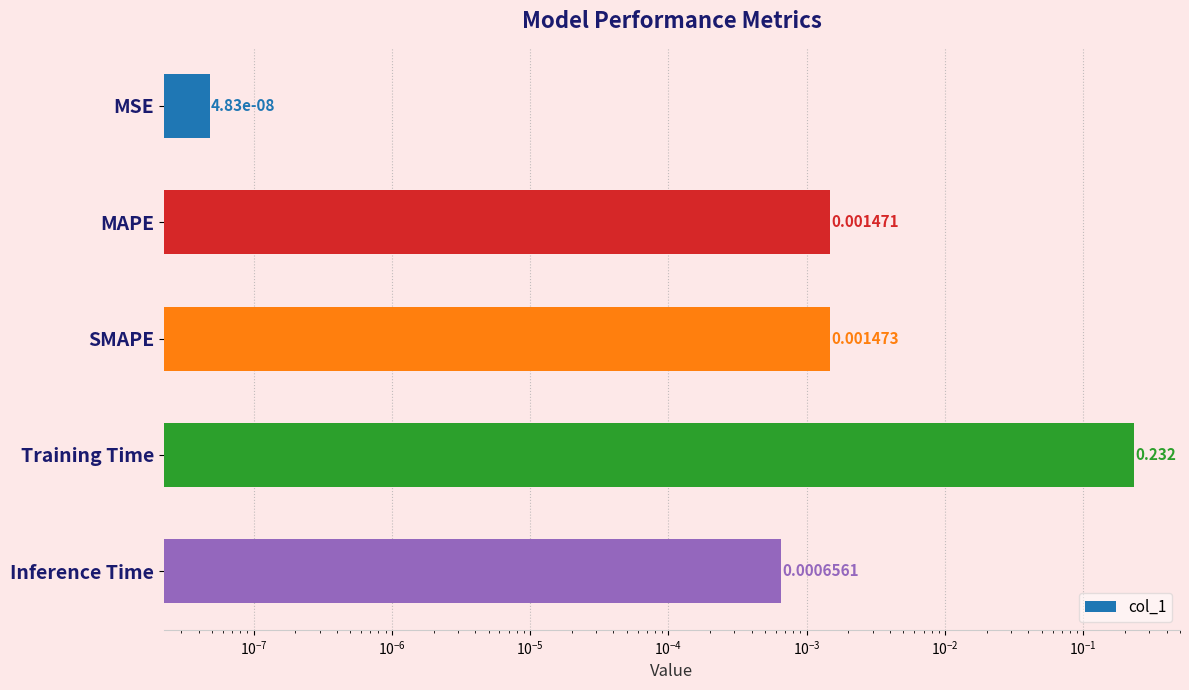

Are the bars horizontal?

Yes